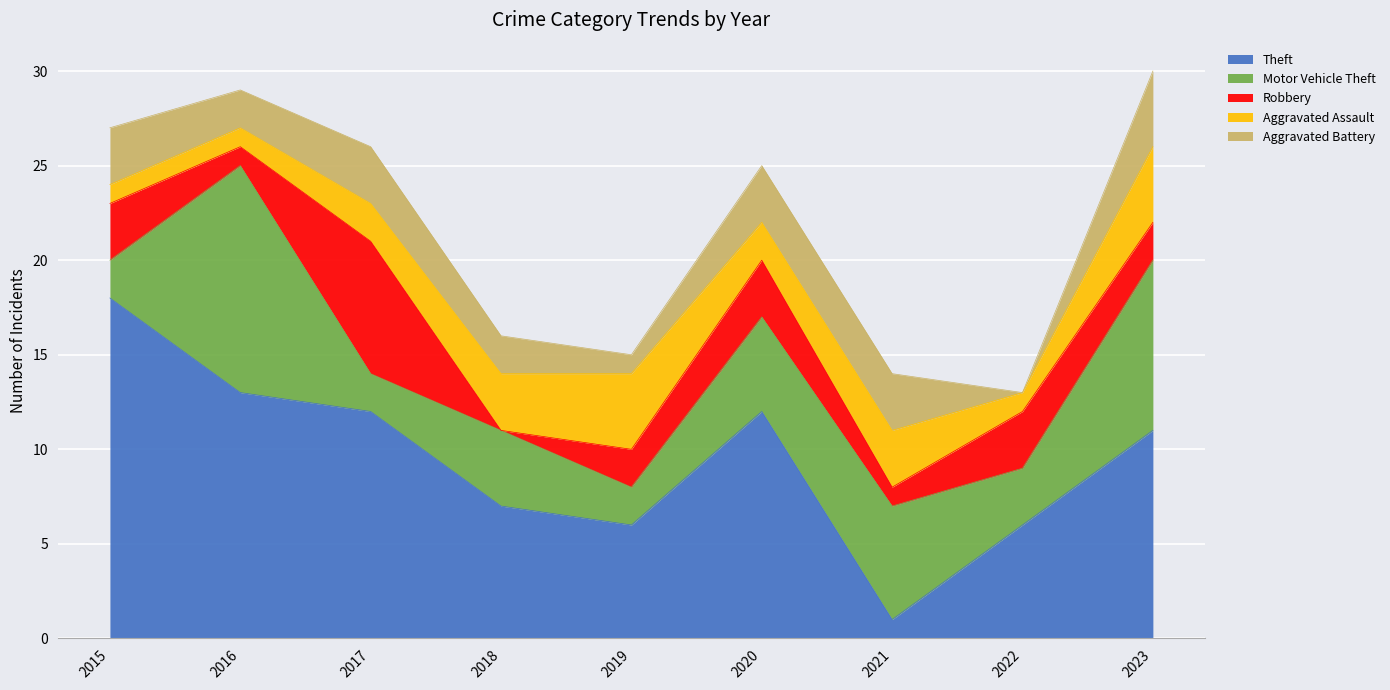

What is the spread (max minus min) of values at 2015?

17